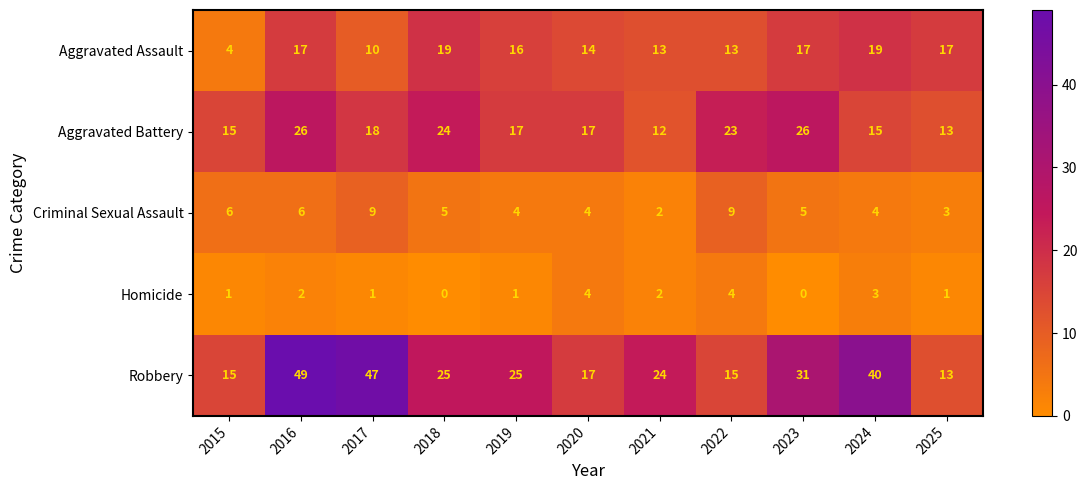

Count the number of data series in this chart.

5